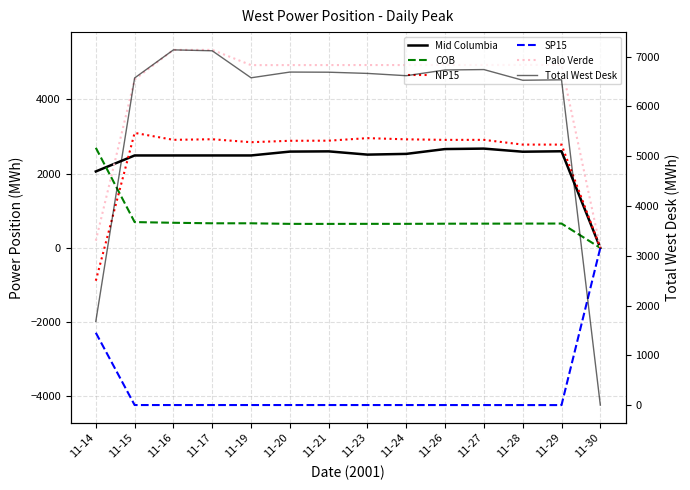

What is the value of the Palo Verde point at the 12th from the left?

4930.0